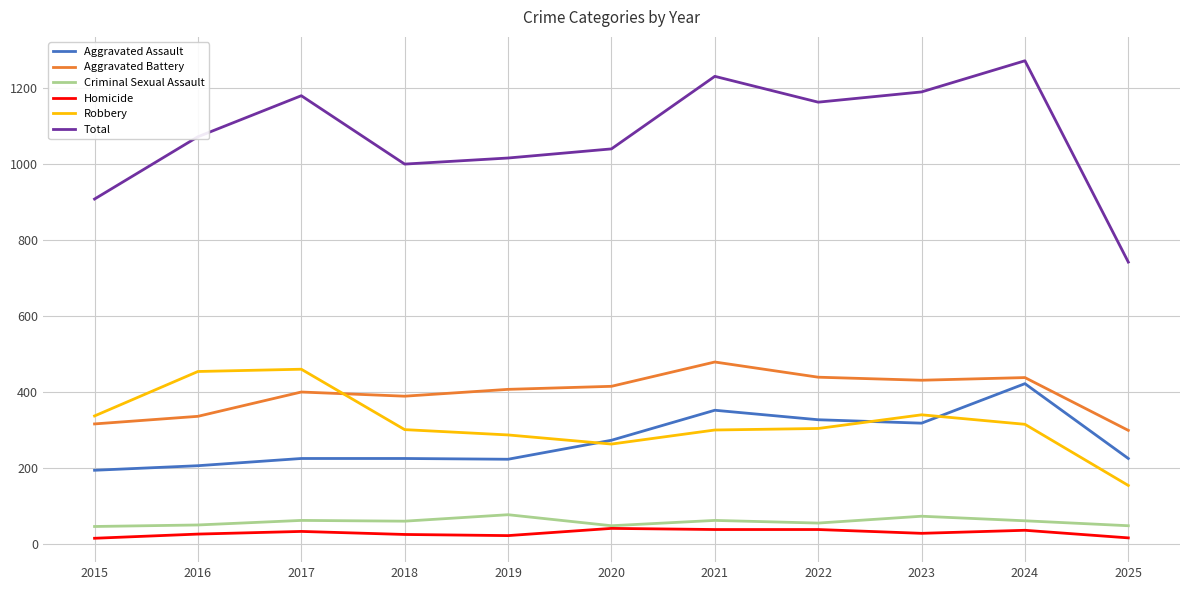

Which series has the largest total across all categories?

Total